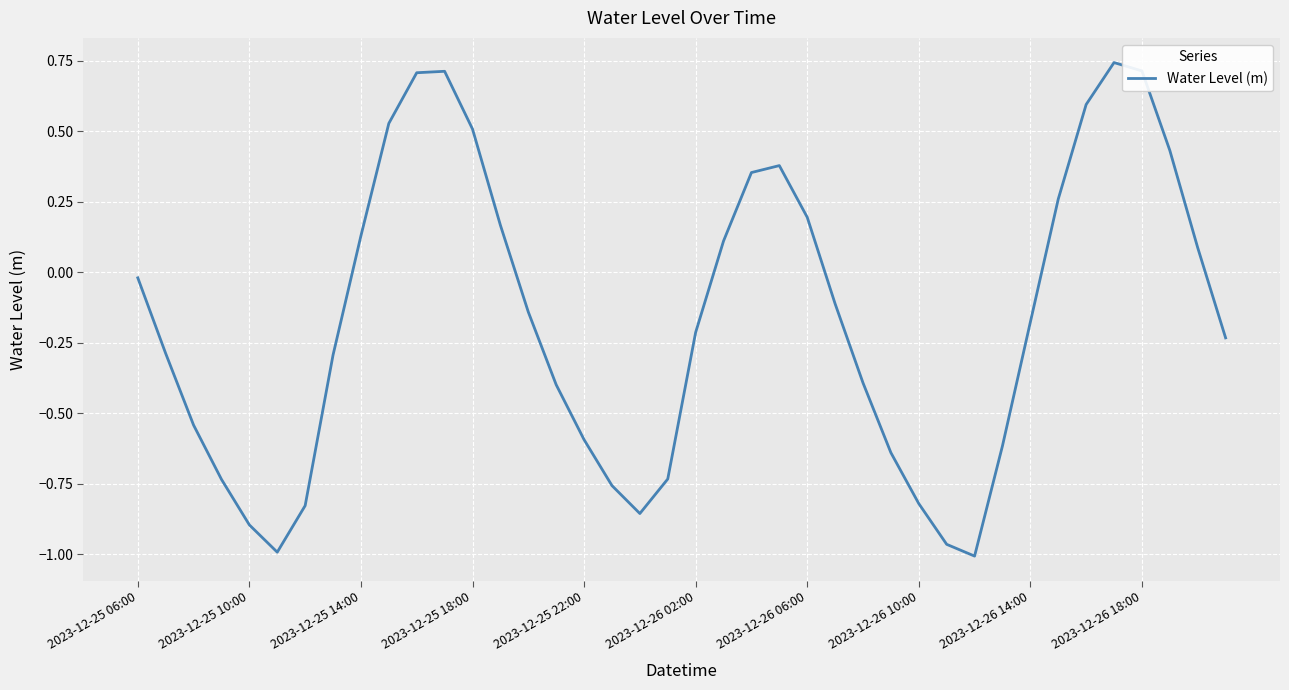

What is the difference between the maximum and second lowest values?

1.7